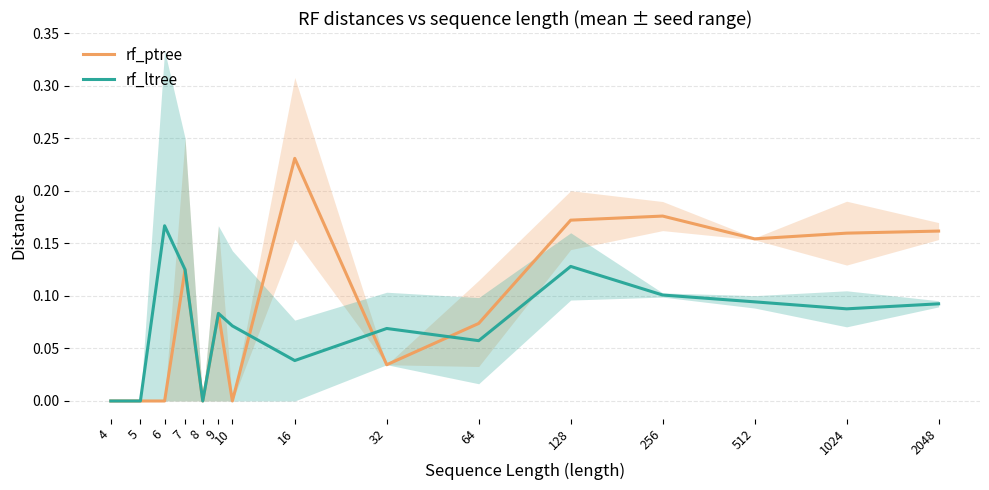

Which series has the largest total across all categories?

rf_ptree